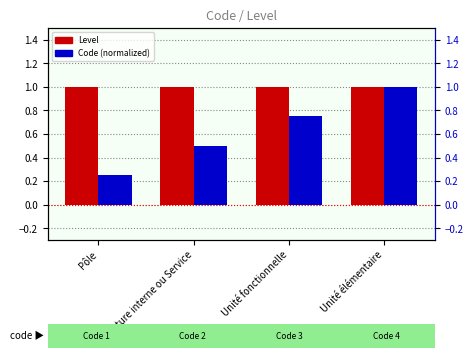

True or false: Level has a value of 1.7 at Unité fonctionnelle.

False